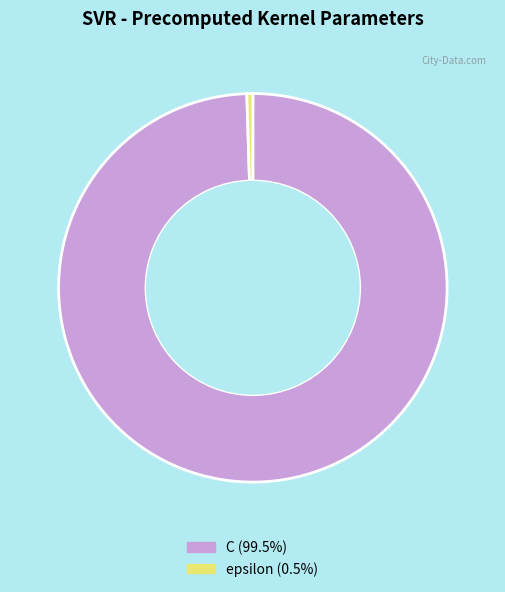

Which category has the smallest portion of the pie?

epsilon